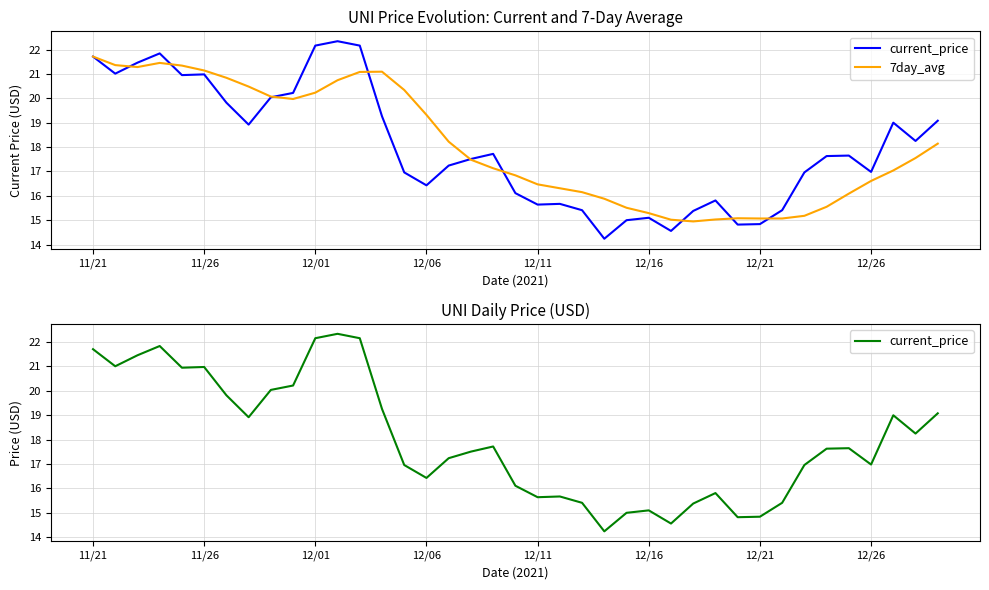

Rank the series by their average value, from highest to lowest.

7day_avg, current_price